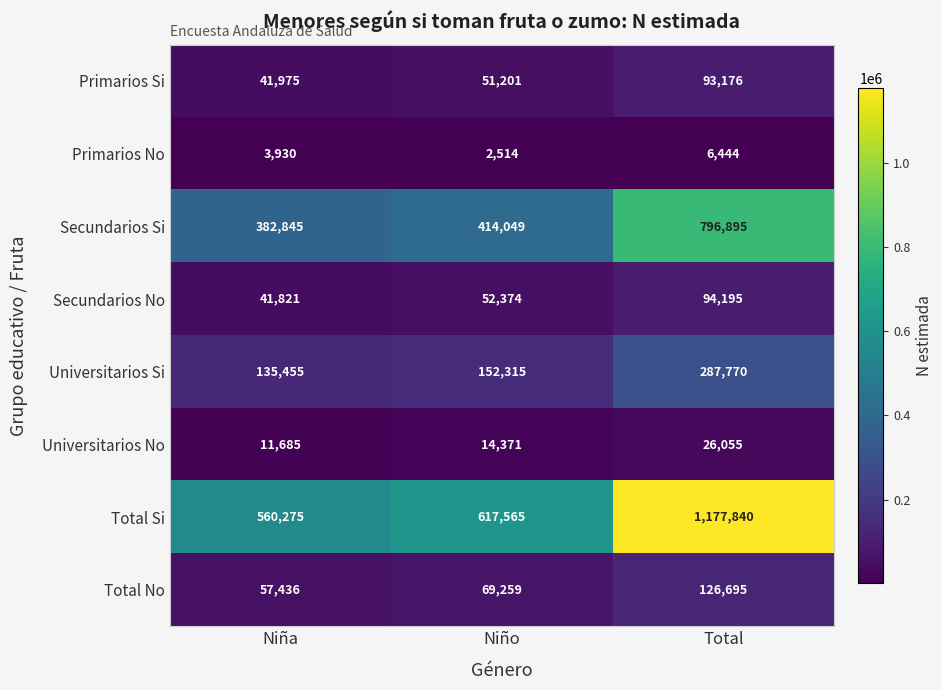

List the series in order of their peak value, lowest first.

Primarios No, Universitarios No, Primarios Si, Secundarios No, Total No, Universitarios Si, Secundarios Si, Total Si